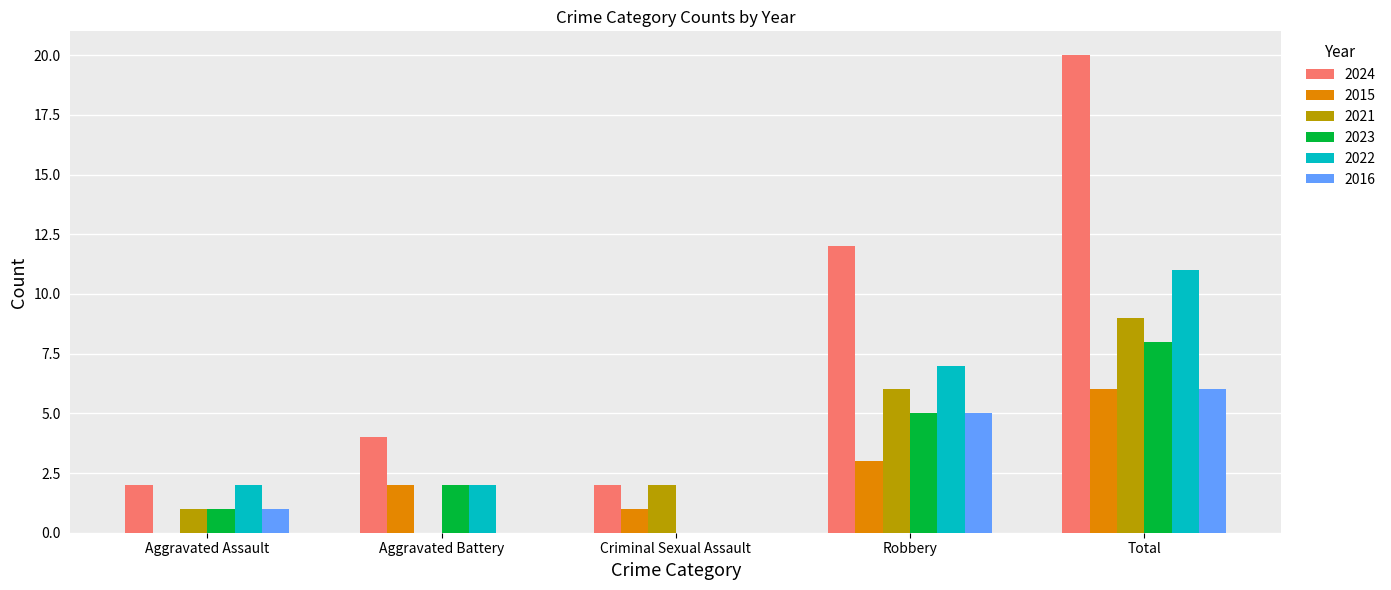

What is the highest value of the 2016 series?

6